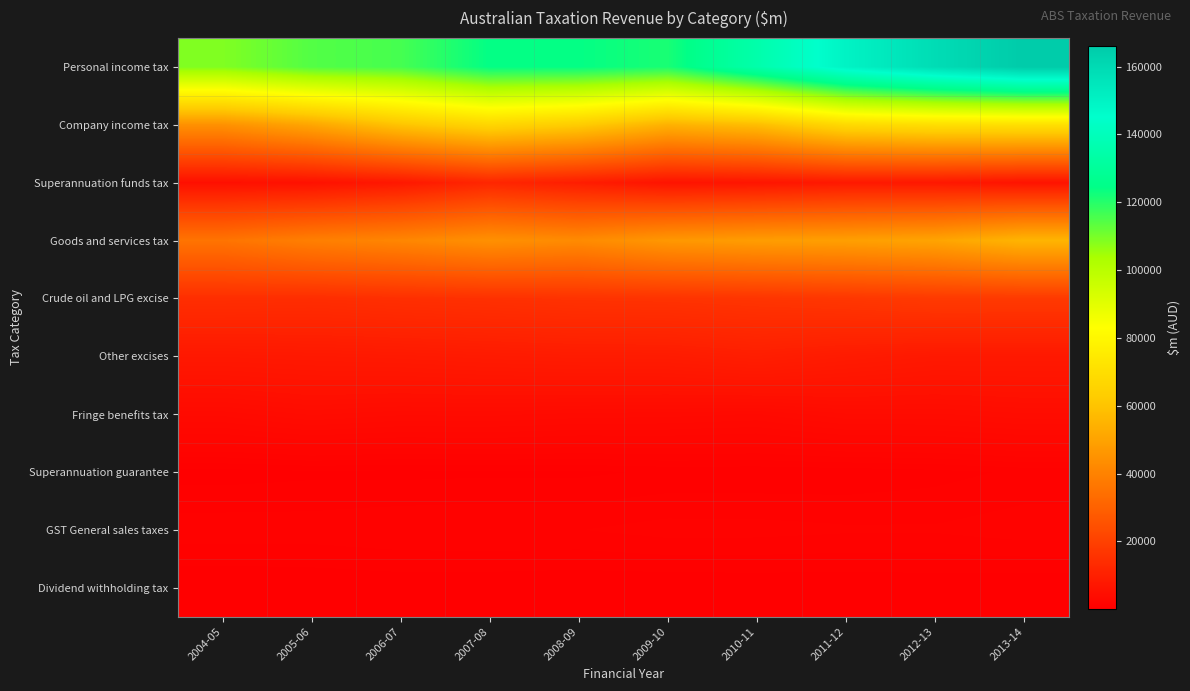

Between 2011-12 and 2013-14, which series saw the biggest shift?

Personal income tax